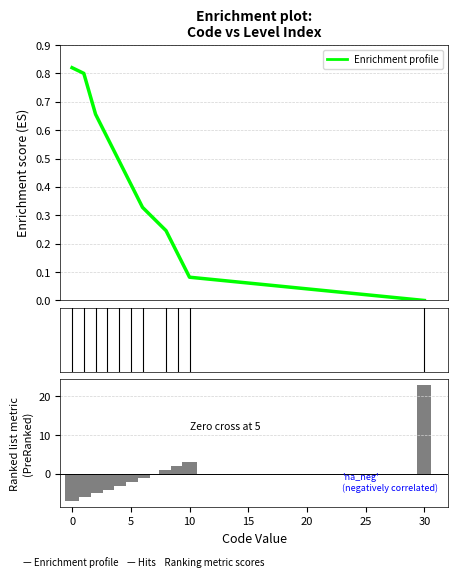

At which category does the chart reach its peak across all series?

30